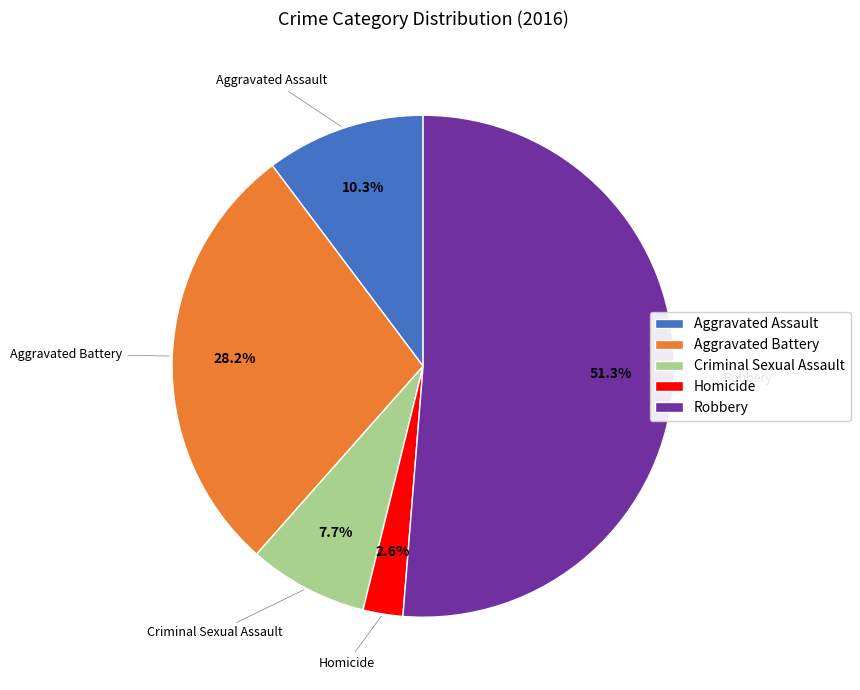

Does Robbery represent more than half of the total?

Yes